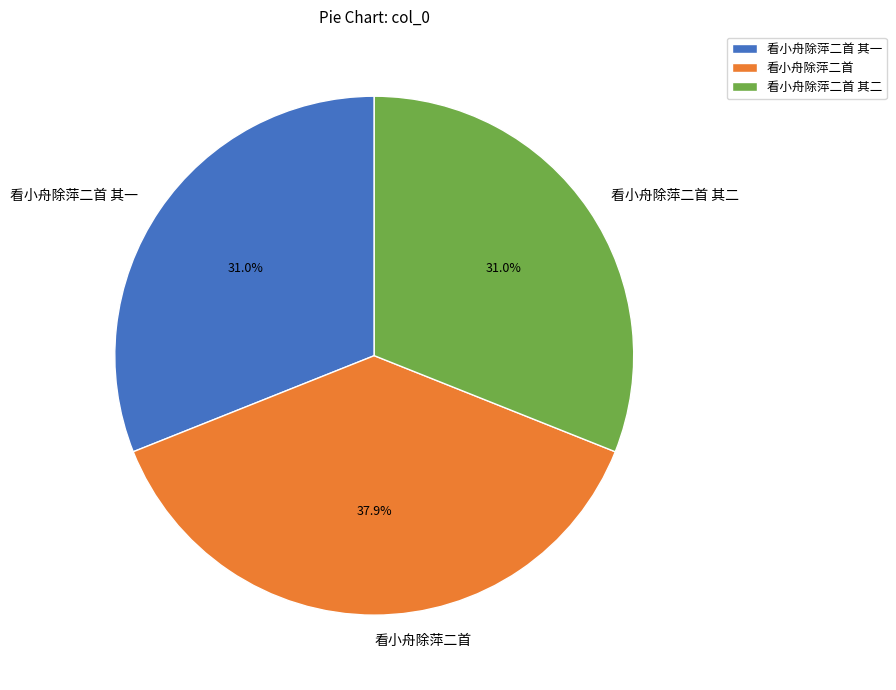

Count the number of slices in the pie.

3